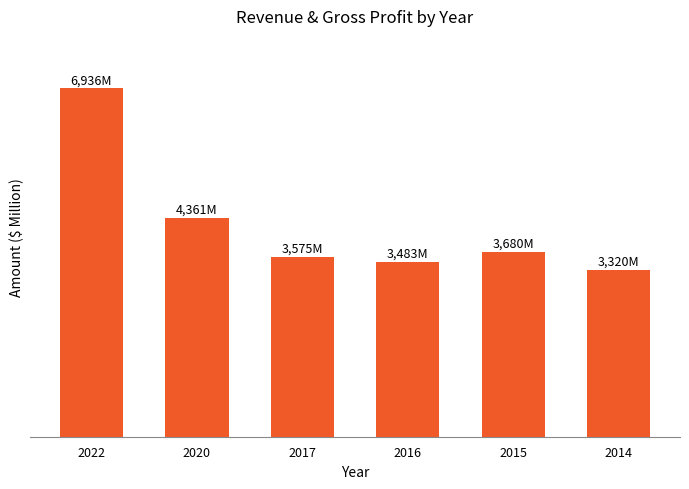

What is the approximate value at 2022, to the nearest 10?

6940